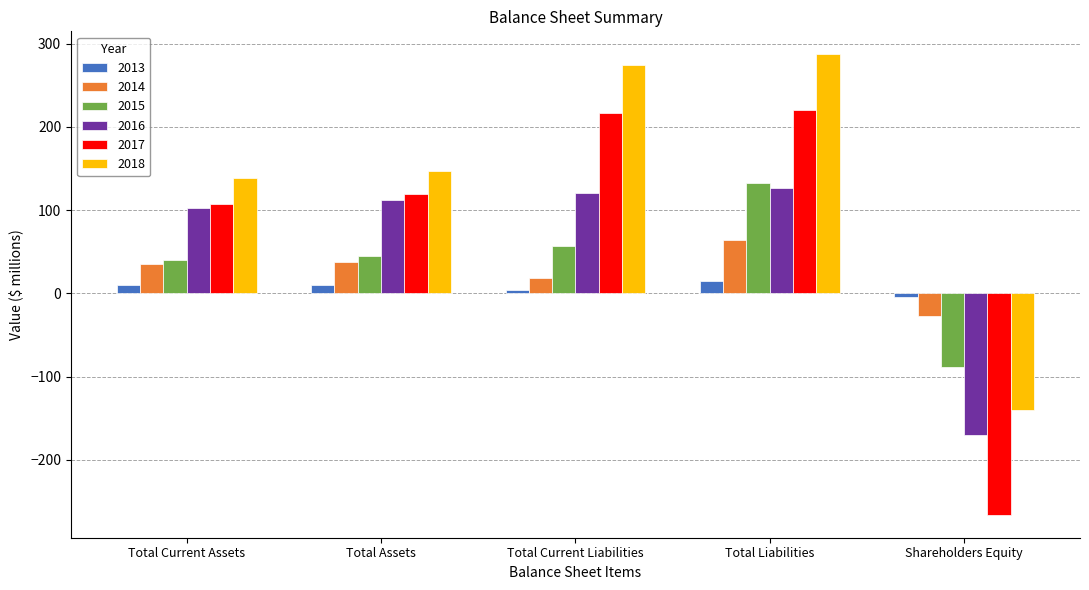

Rank the series by their maximum value, from highest to lowest.

2018, 2017, 2015, 2016, 2014, 2013